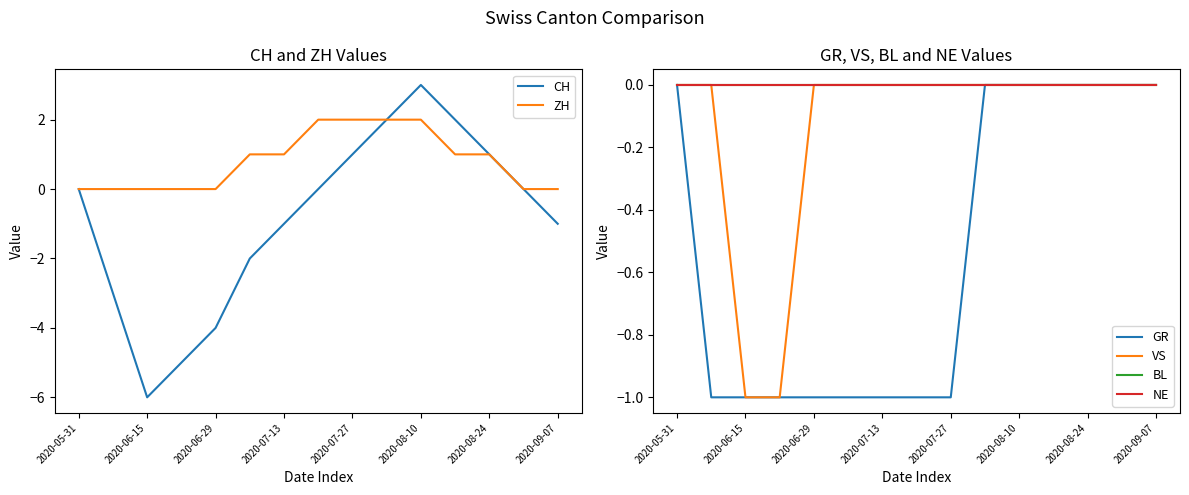

The value of ZH at 9 is 1. True or false?

False